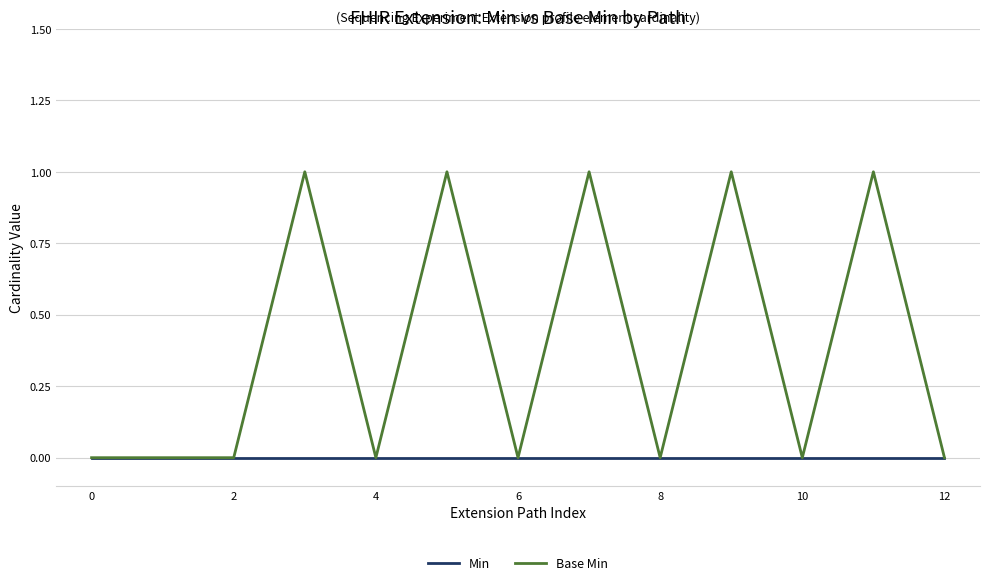

List the series in order of their overall mean, lowest first.

Min, Base Min